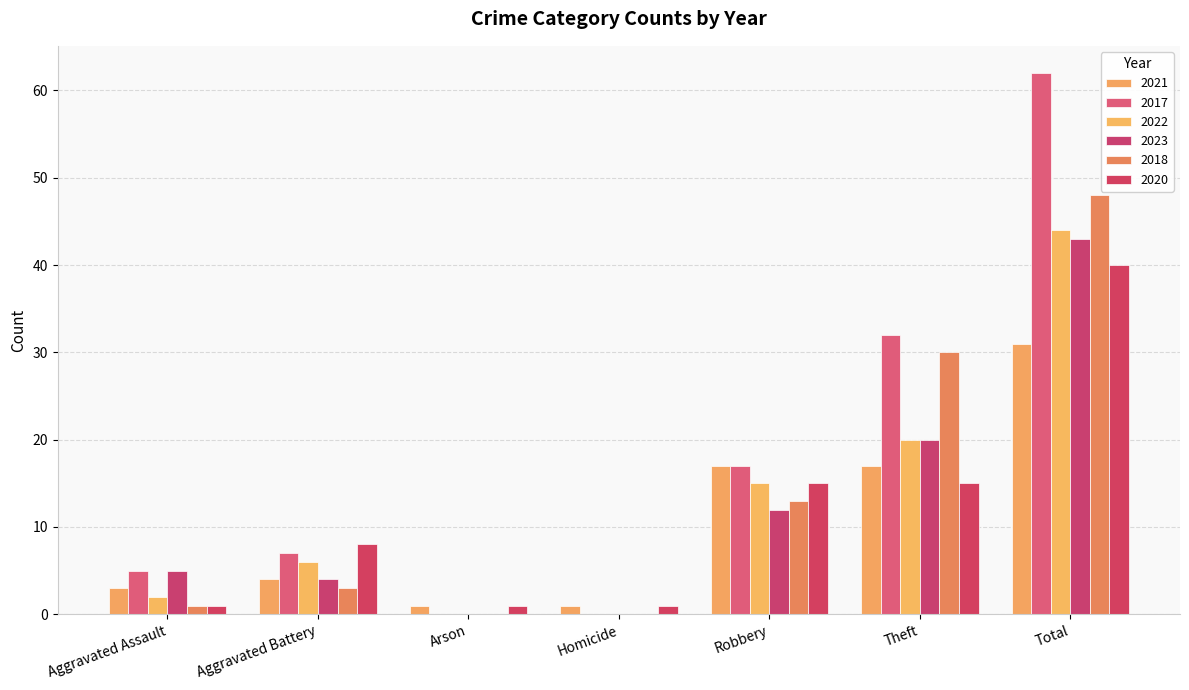

How many groups of bars are there?

7